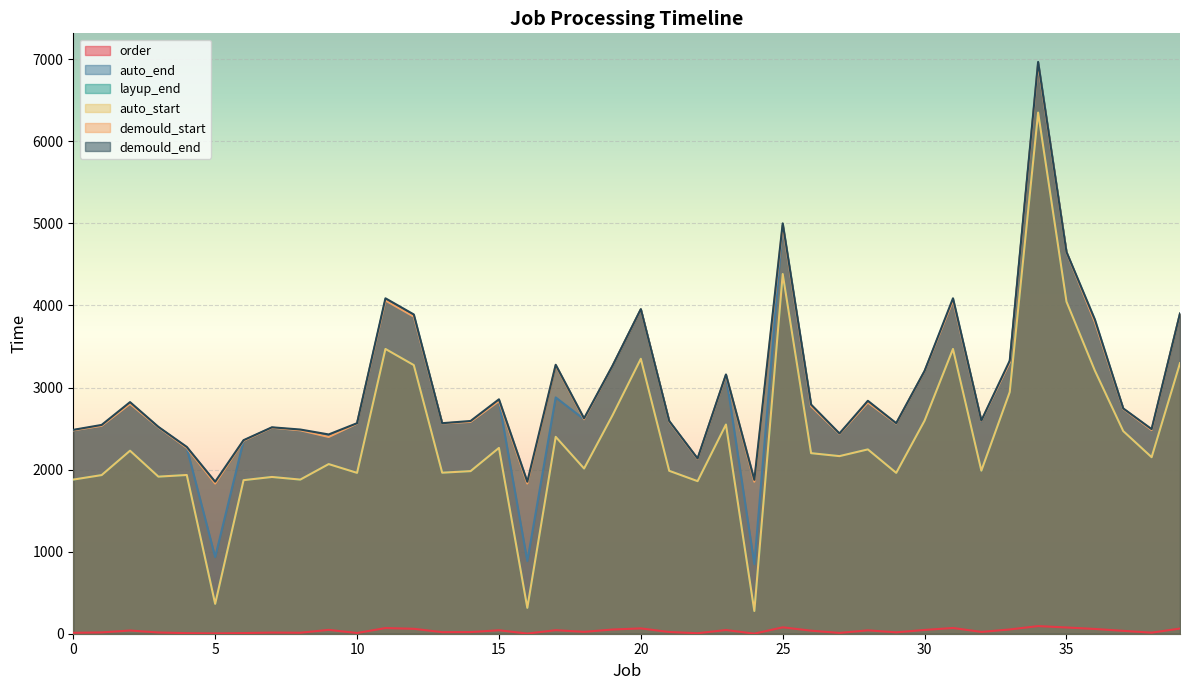

What is the sum of all demould_end values?

121008